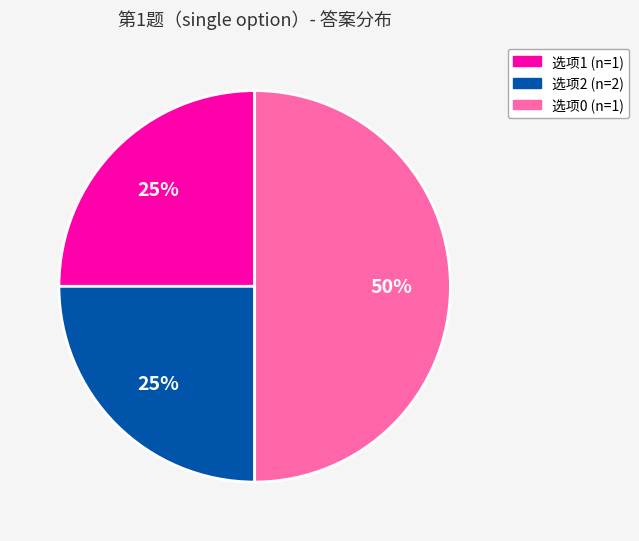

To the nearest percent, what is the average slice percentage?

33%